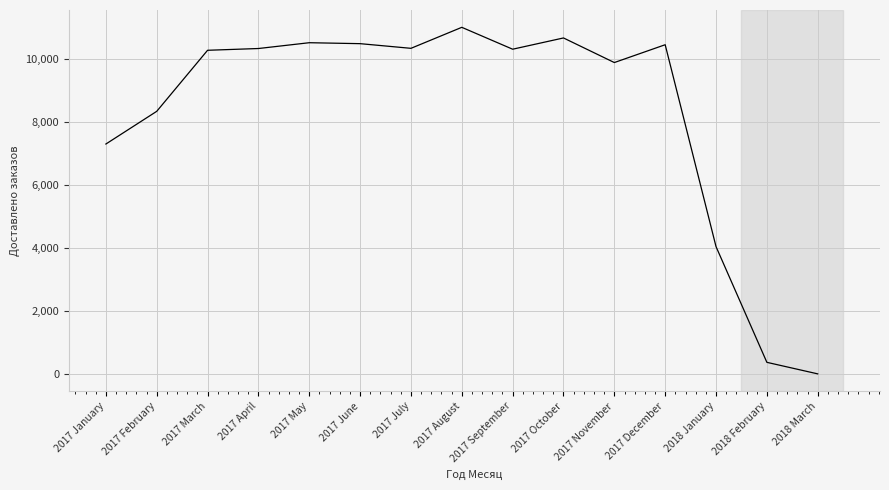

At which category does the chart reach its peak across all series?

2017 August